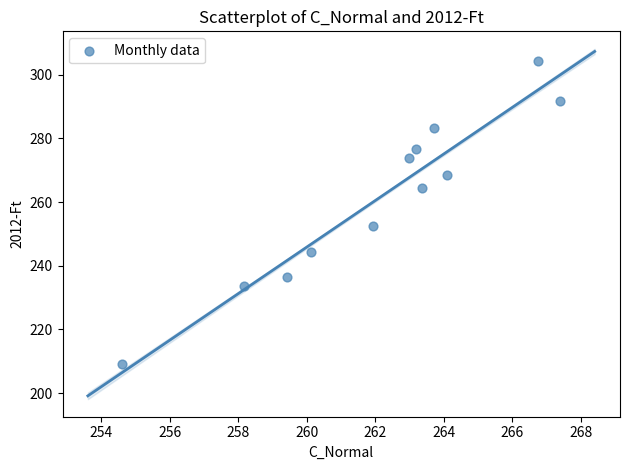

What Y value in the scatter plot is closest to 256?

252.6